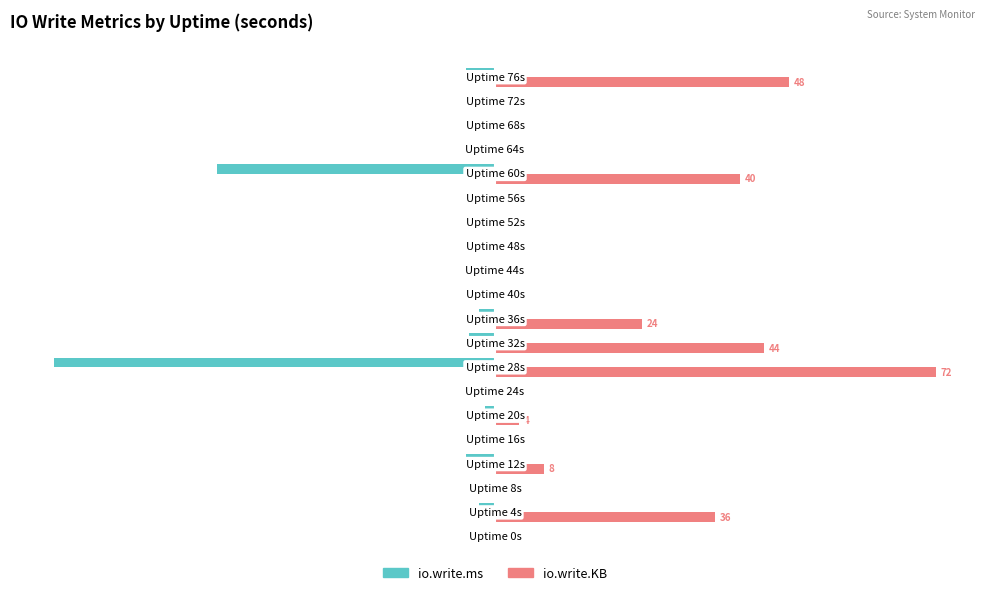

What is the average value of the io.write.ms series?

-4.8